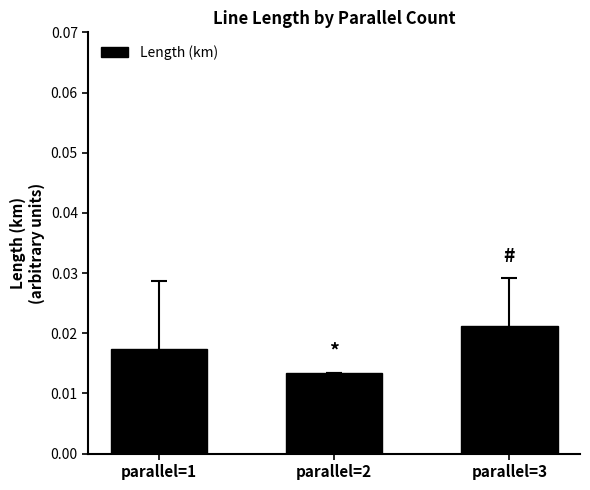

Which label corresponds to the largest value in the chart?

parallel=3